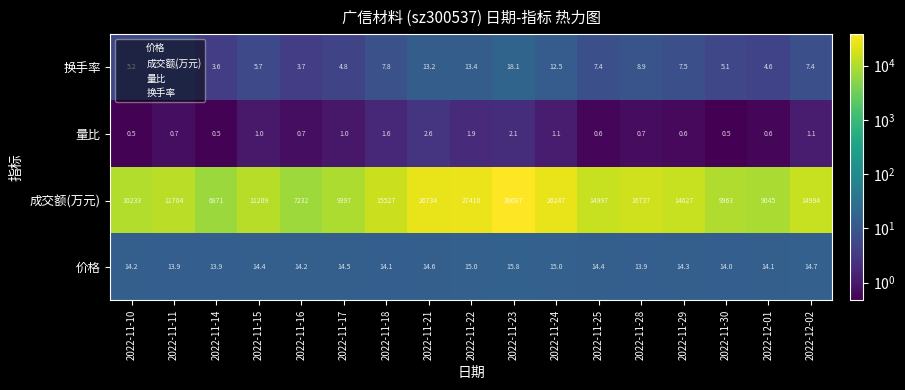

What is the sum of all 换手率 values?

134.9